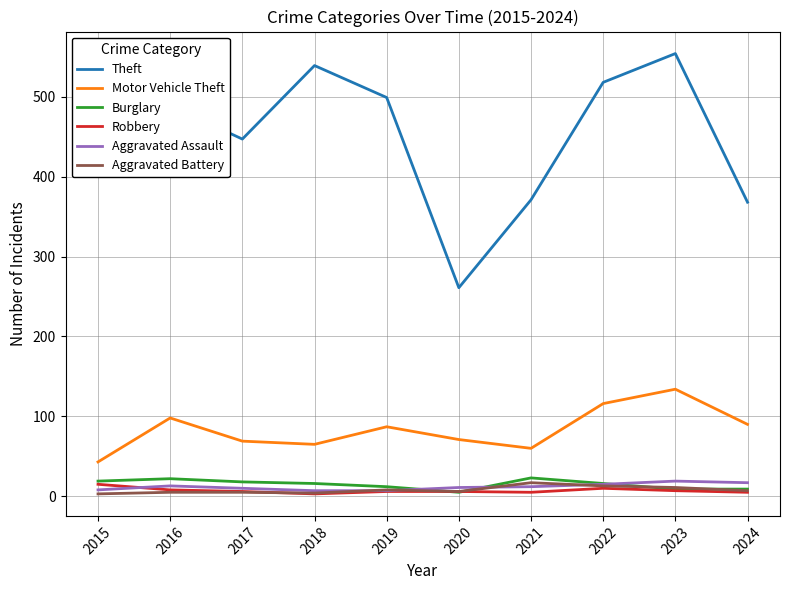

What is the sum of all Aggravated Battery values?

79